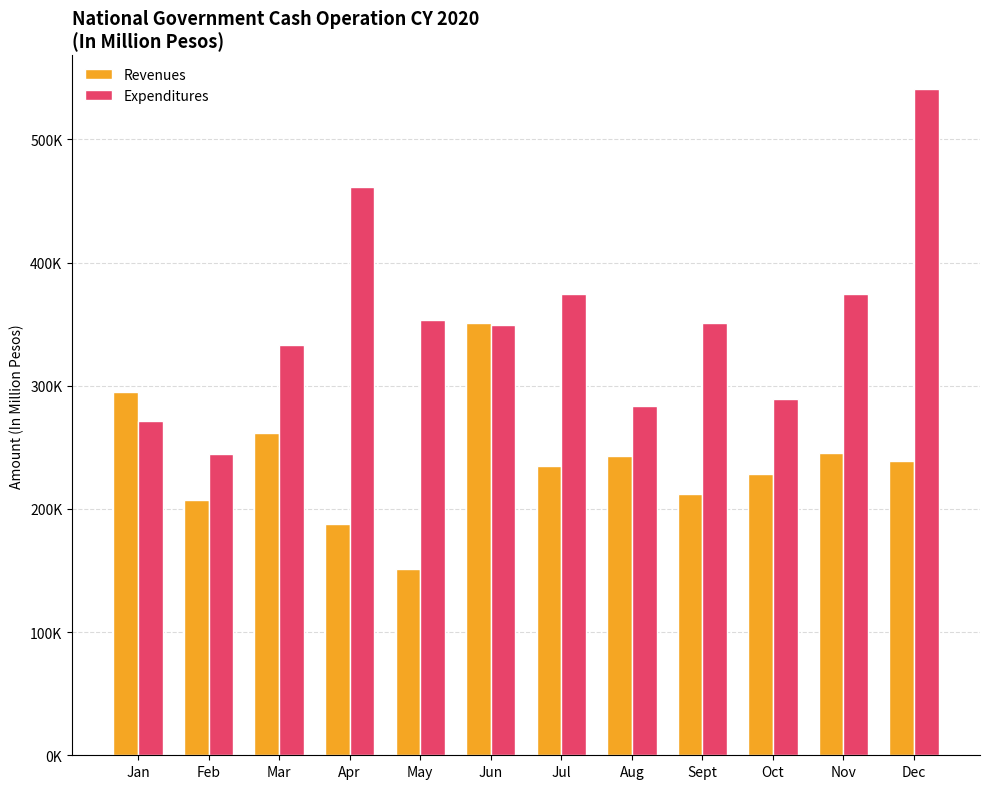

Reading left to right, transcribe all the data shown in this chart.

Revenues: Jan=294638.0	Feb=206835.0	Mar=261599.0	Apr=187776.0	May=151493.0	Jun=350977.0	Jul=234468.0	Aug=243232.0	Sept=212414.8	Oct=228206.0	Nov=245772.0	Dec=238548.0
Expenditures: Jan=271593.0	Feb=244430.0	Mar=333208.0	Apr=461657.2	May=353629.0	Jun=349211.0	Jul=374676.0	Aug=283306.0	Sept=350940.0	Oct=289568.0	Nov=374050.0	Dec=541138.0